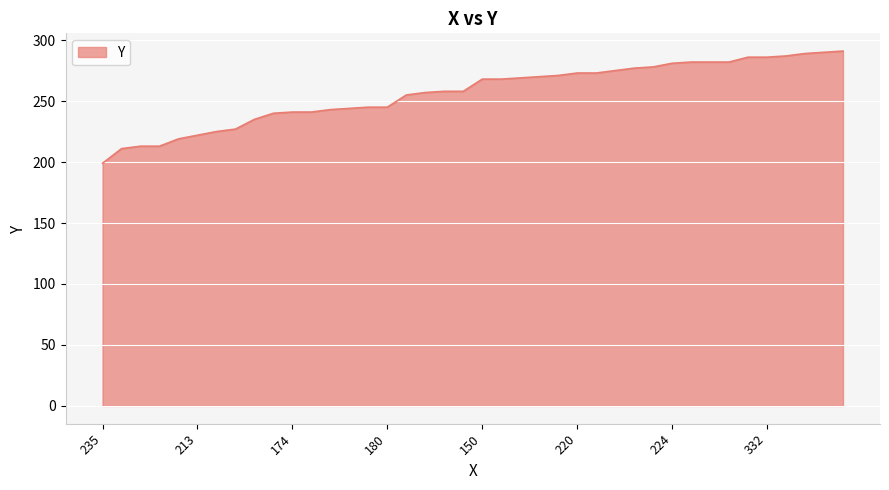

What is the maximum value shown in the chart?

291